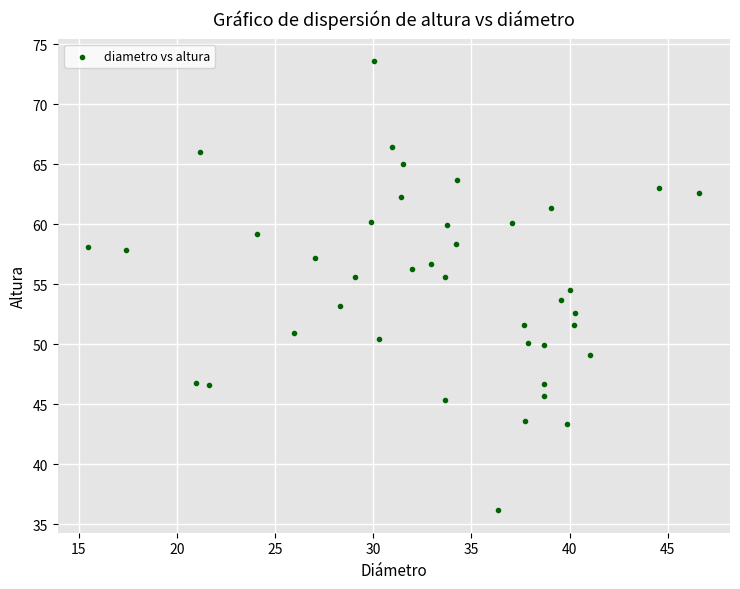

What is the range of Y values (max minus min)?

37.4